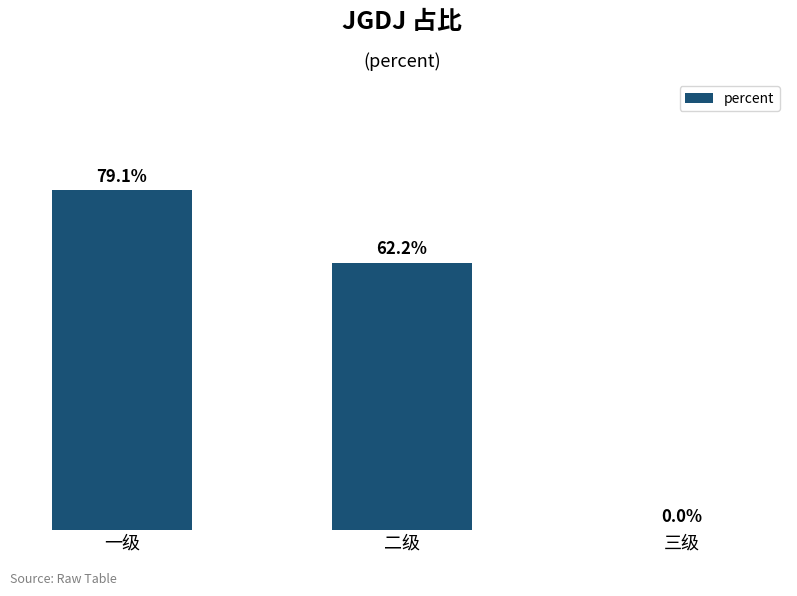

Are the bars horizontal?

No